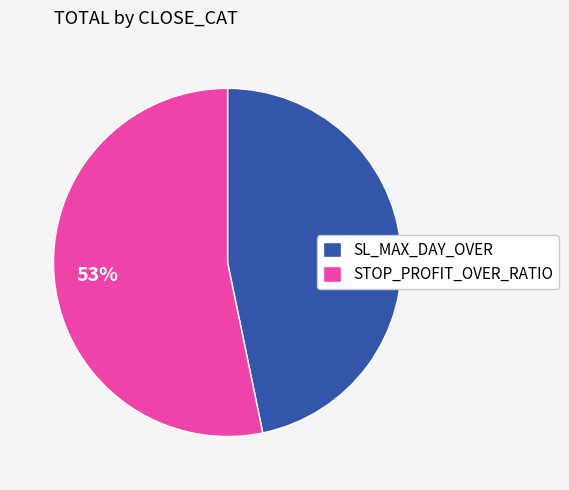

Does SL_MAX_DAY_OVER represent more than half of the total?

No